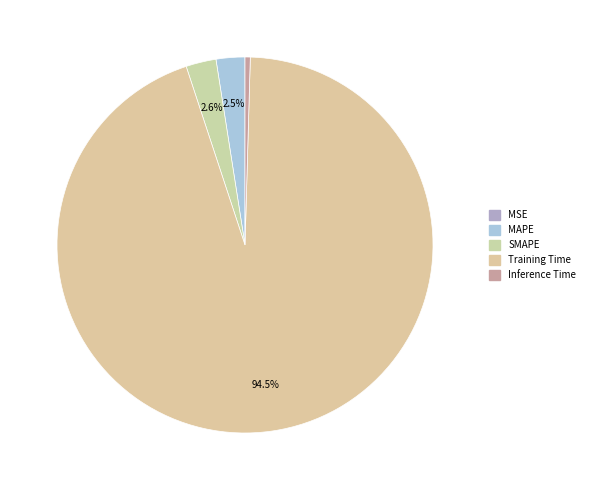

To the nearest percent, what is the combined percentage of MSE and Training Time?

94%